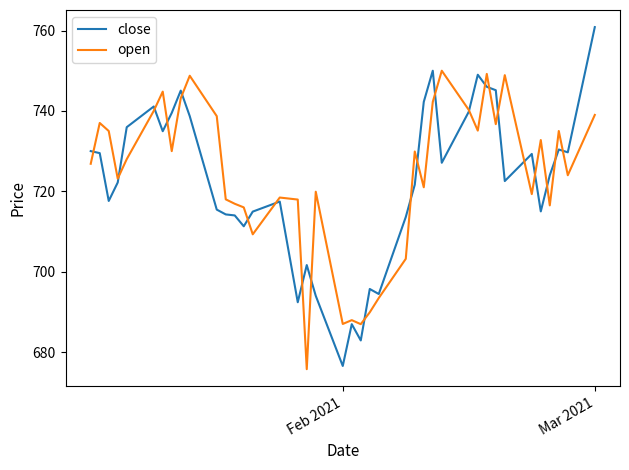

List the series in order of their peak value, lowest first.

open, close